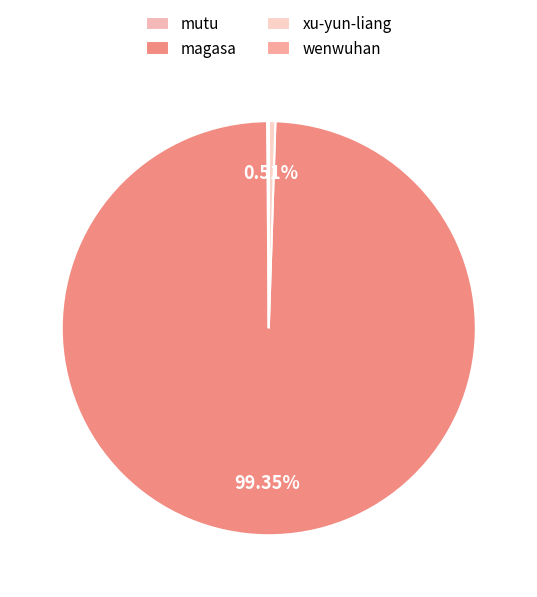

Is xu-yun-liang the majority of the pie?

No